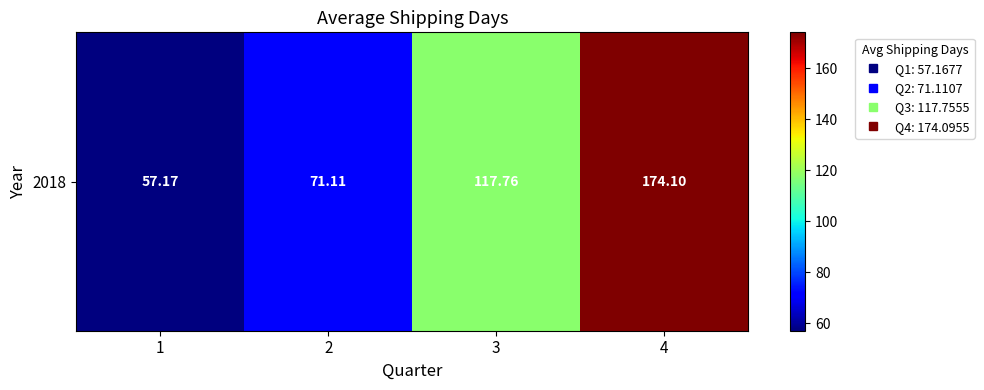

The value at 1 is 57.2. True or false?

True